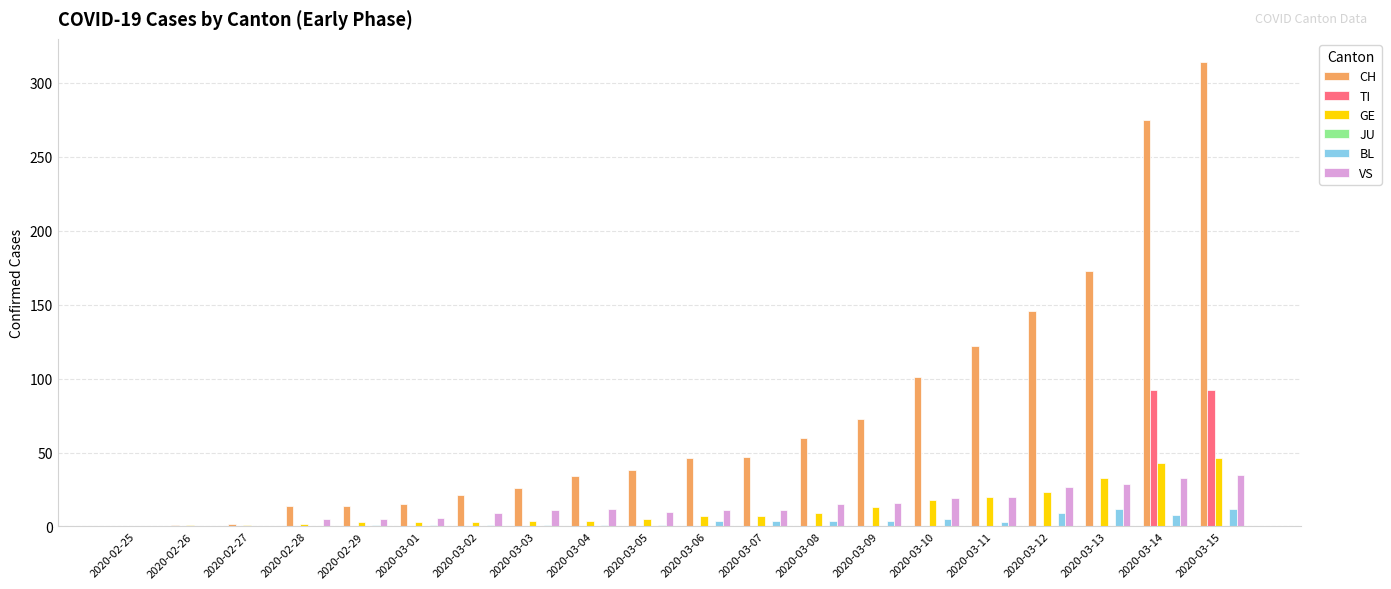

Is it true that TI equals 0 at 2020-03-08?

True